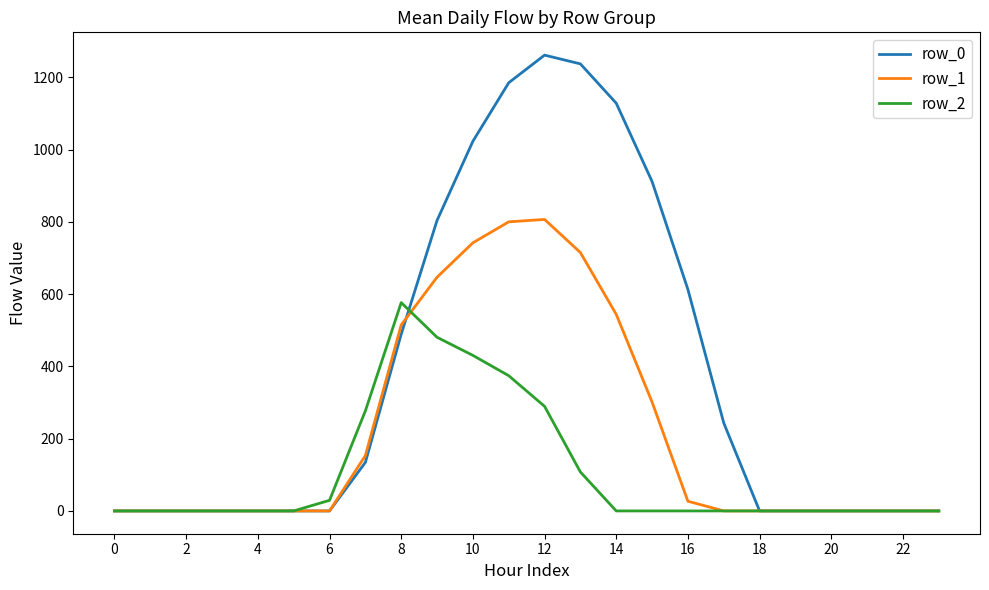

Which series has the widest spread of values?

row_0